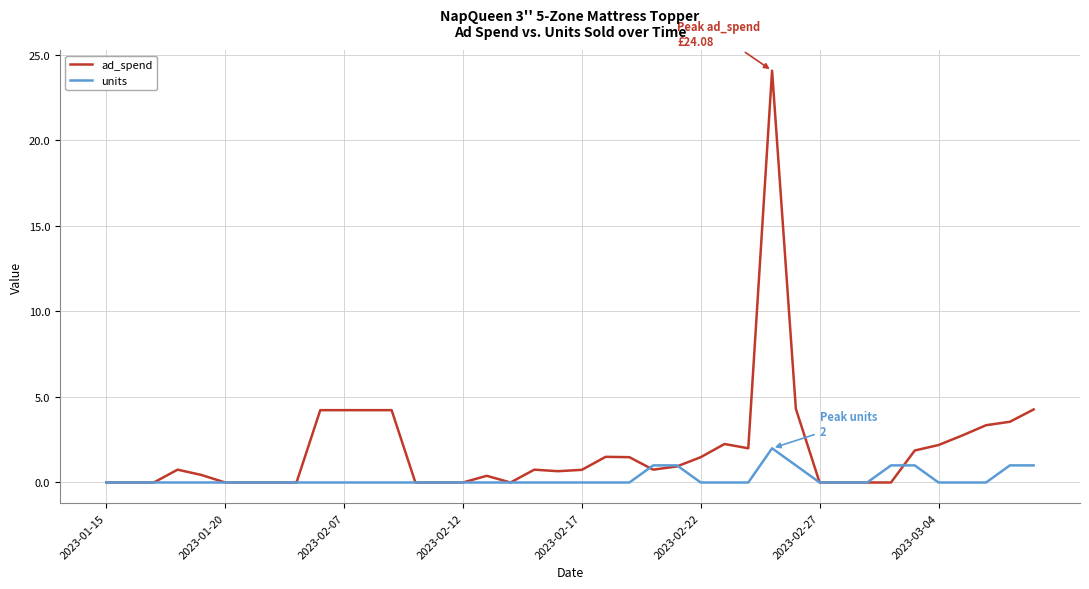

Does the chart display data point markers on the line(s)?

No